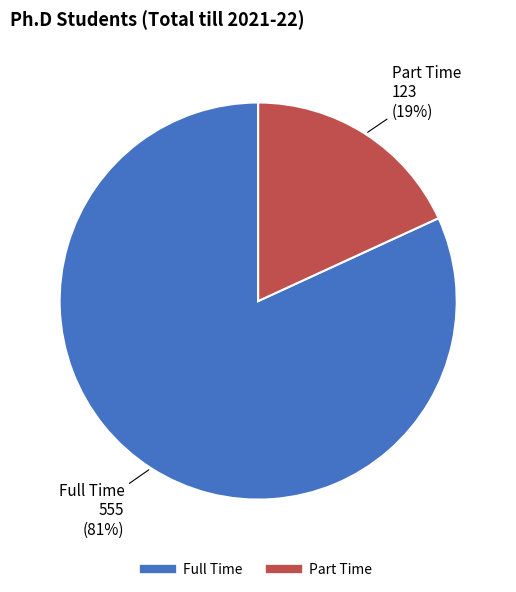

Which slice is the smallest?

Part Time